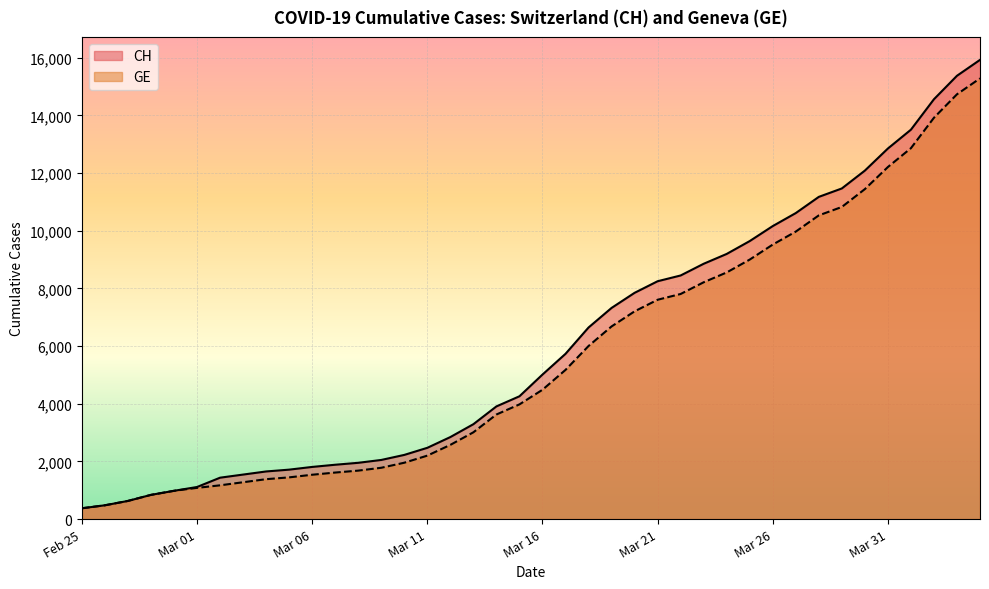

The value of CH at Mar 16 is 1909. True or false?

False